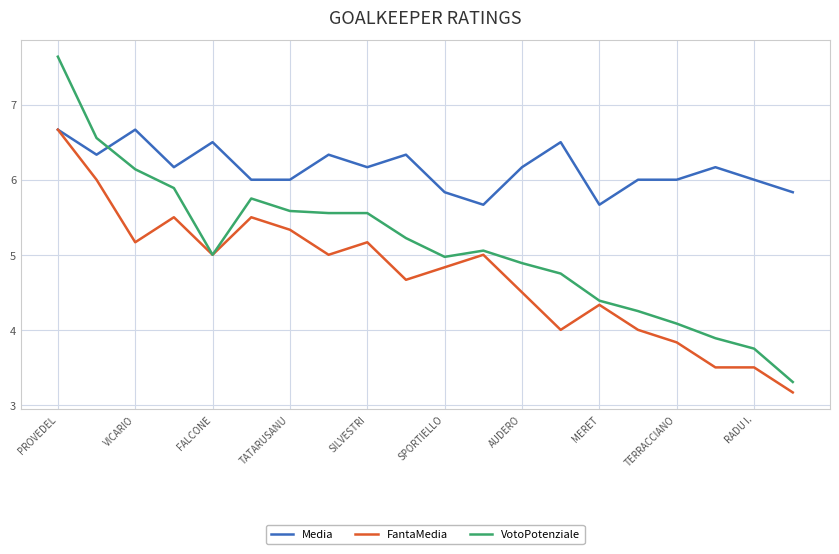

Count the number of data series in this chart.

3